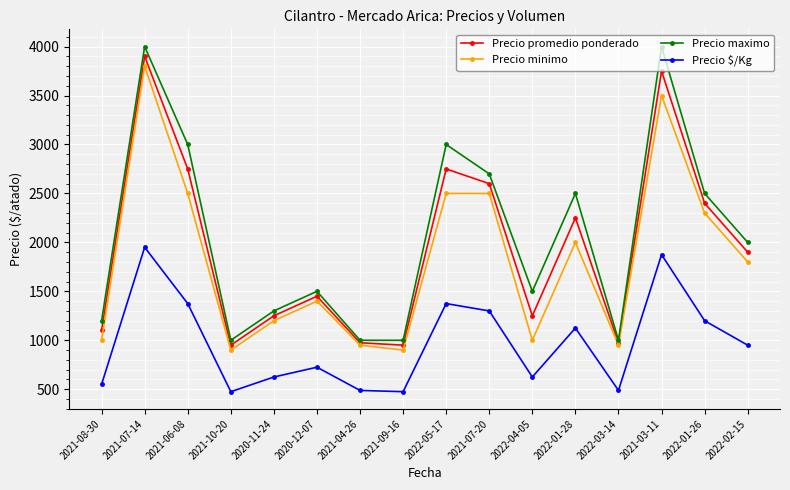

Is the value of Precio promedio ponderado at 2020-12-07 greater than the value of Precio maximo at 2021-07-20?

No